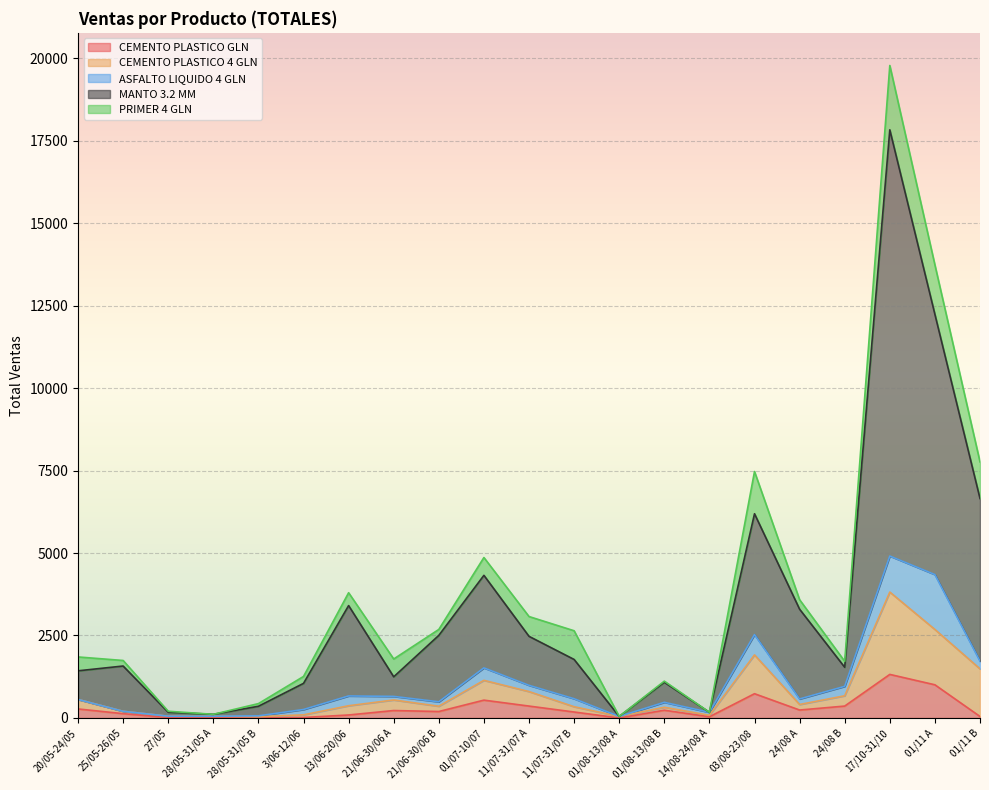

True or false: CEMENTO PLASTICO GLN has more than 0 interior local peaks.

True